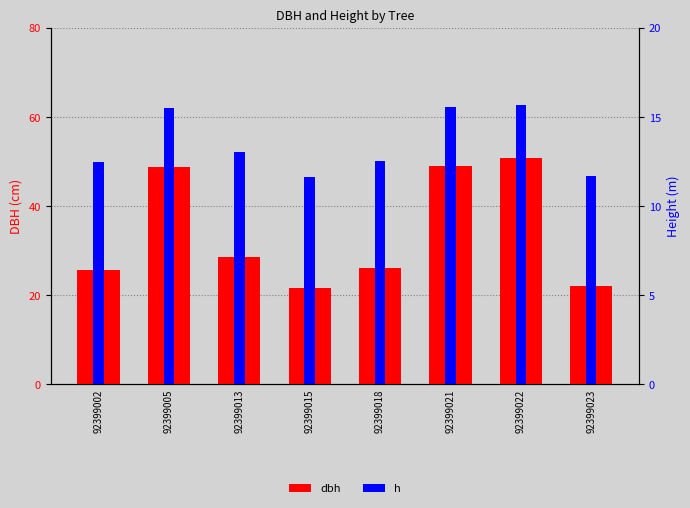

What is the total value across all series at 92399023?

33.8